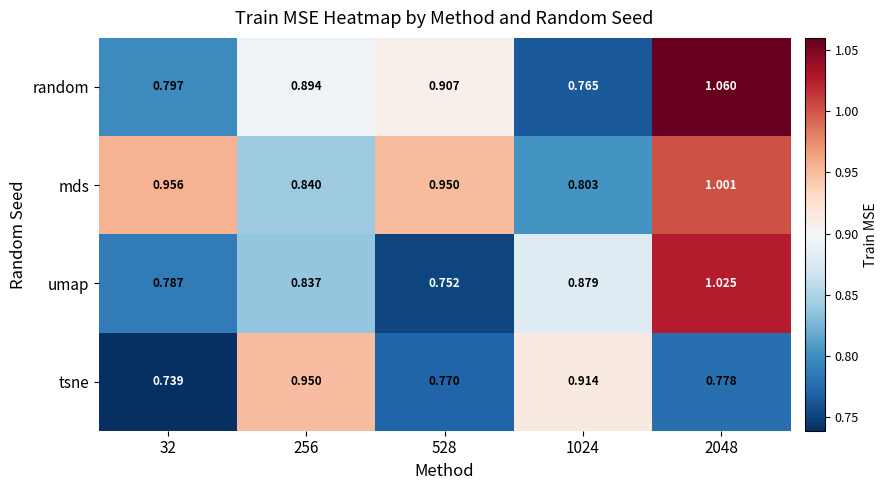

At which category is the sum across all series the highest?

2048